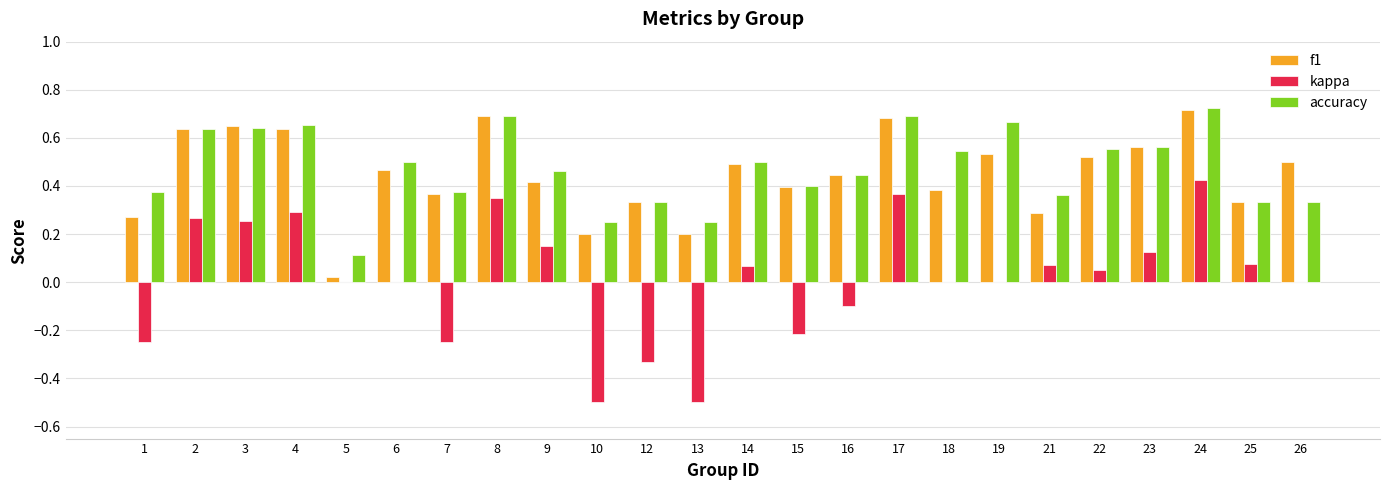

Which series has the widest spread of values?

kappa